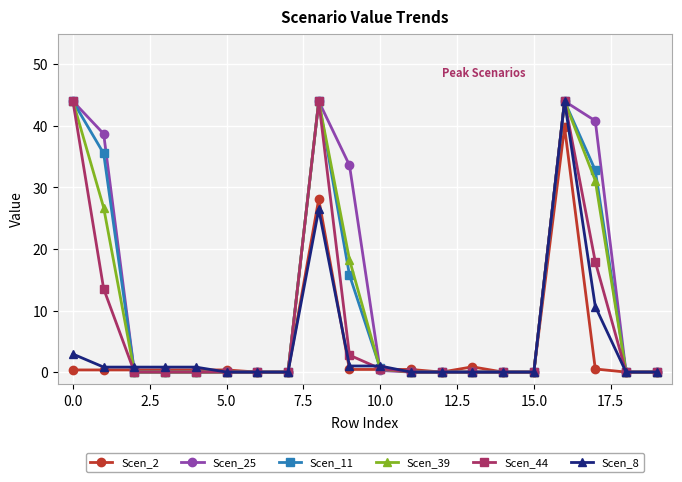

What is the value of the Scen_11 point at the 1st from the left?

44.0